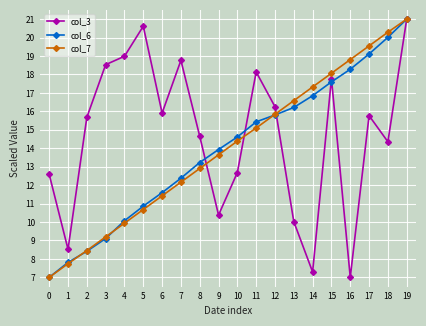

What is the sum of the col_3 values at 10 and 8?

27.3